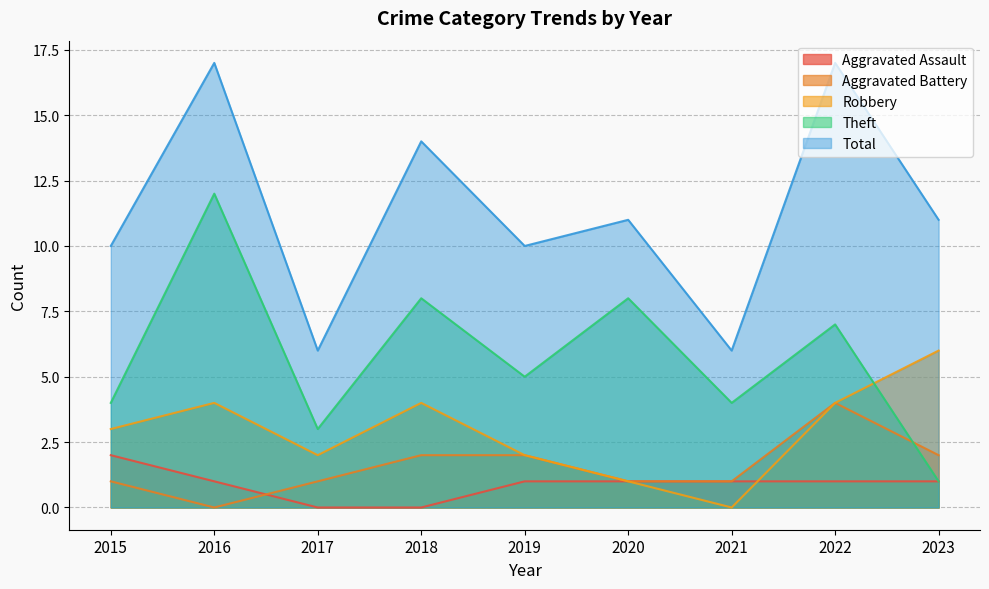

Which series has the widest spread of values?

Theft